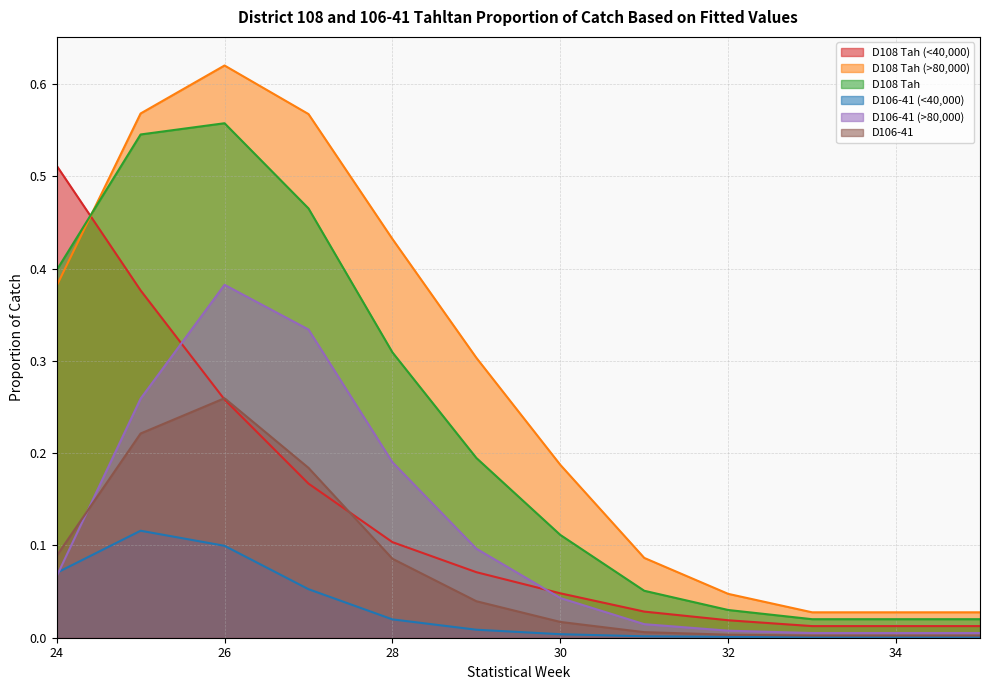

Reading left to right, extract all data points from this chart.

D108 Tah (<40,000): 24=0.5	25=0.4	26=0.3	27=0.2	28=0.1	29=0.1	30=0.0	31=0.0	32=0.0	33=0.0	34=0.0	35=0.0
D108 Tah (>80,000): 24=0.4	25=0.6	26=0.6	27=0.6	28=0.4	29=0.3	30=0.2	31=0.1	32=0.0	33=0.0	34=0.0	35=0.0
D108 Tah: 24=0.4	25=0.5	26=0.6	27=0.5	28=0.3	29=0.2	30=0.1	31=0.1	32=0.0	33=0.0	34=0.0	35=0.0
D106-41 (<40,000): 24=0.1	25=0.1	26=0.1	27=0.1	28=0.0	29=0.0	30=0.0	31=0.0	32=0.0	33=0.0	34=0.0	35=0.0
D106-41 (>80,000): 24=0.1	25=0.3	26=0.4	27=0.3	28=0.2	29=0.1	30=0.0	31=0.0	32=0.0	33=0.0	34=0.0	35=0.0
D106-41: 24=0.1	25=0.2	26=0.3	27=0.2	28=0.1	29=0.0	30=0.0	31=0.0	32=0.0	33=0.0	34=0.0	35=0.0